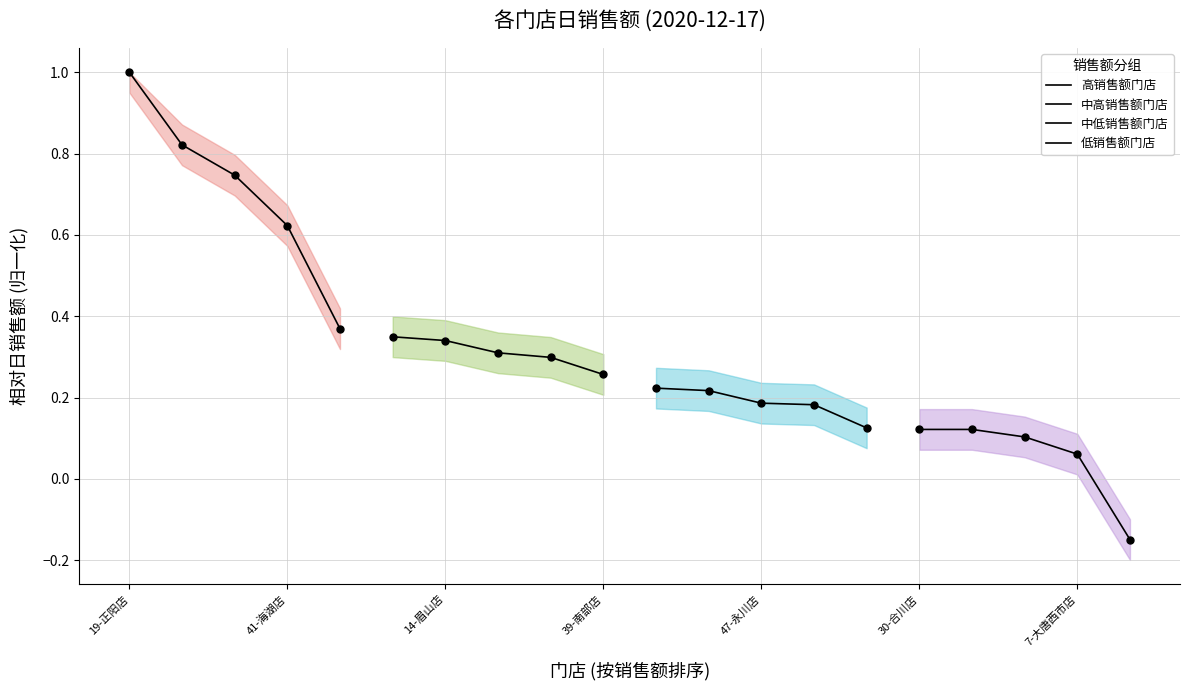

Which series has the widest spread of Y values?

高销售额门店